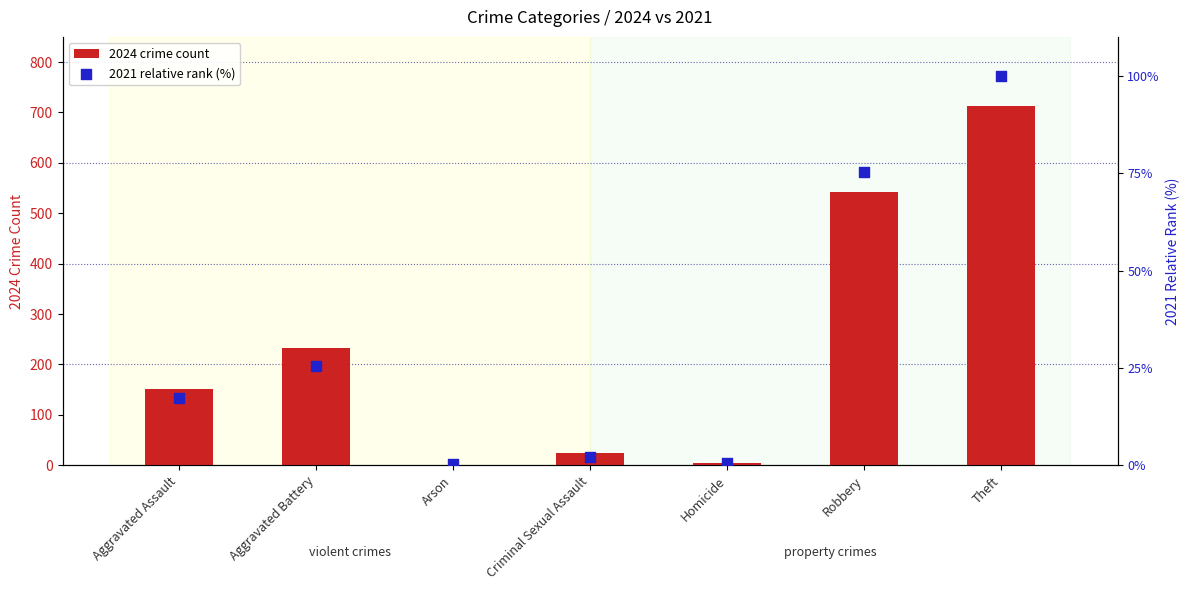

Which series has the largest total across all categories?

2024 crime count